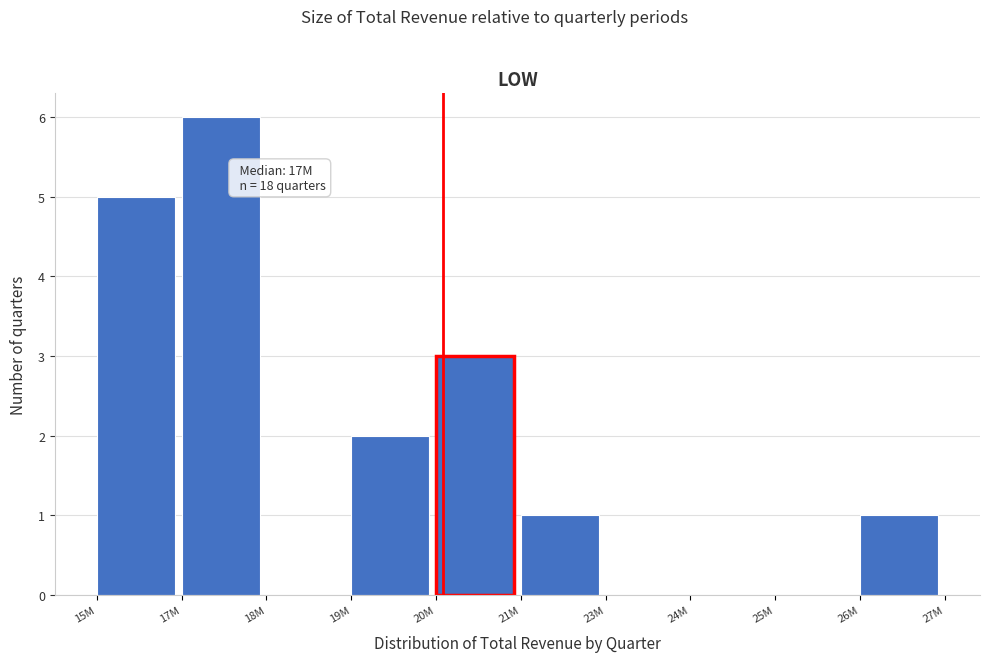

Reading right to left, extract all data points from this chart.

26M=1	25M=0	24M=0	23M=0	21M=1	20M=3	19M=2	18M=0	17M=6	15M=5